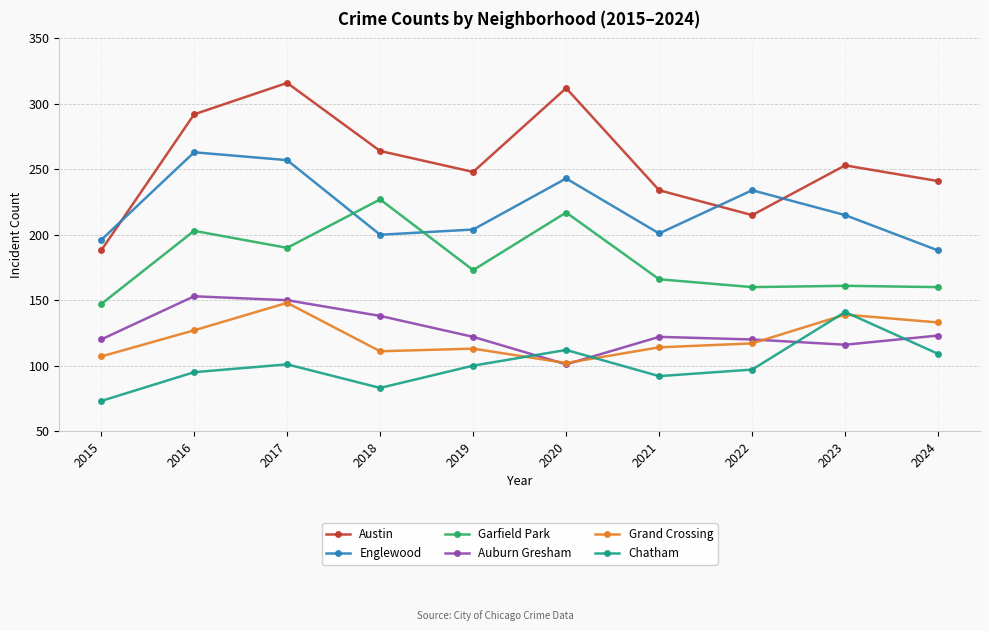

Where is the first local minimum for Austin?

2019